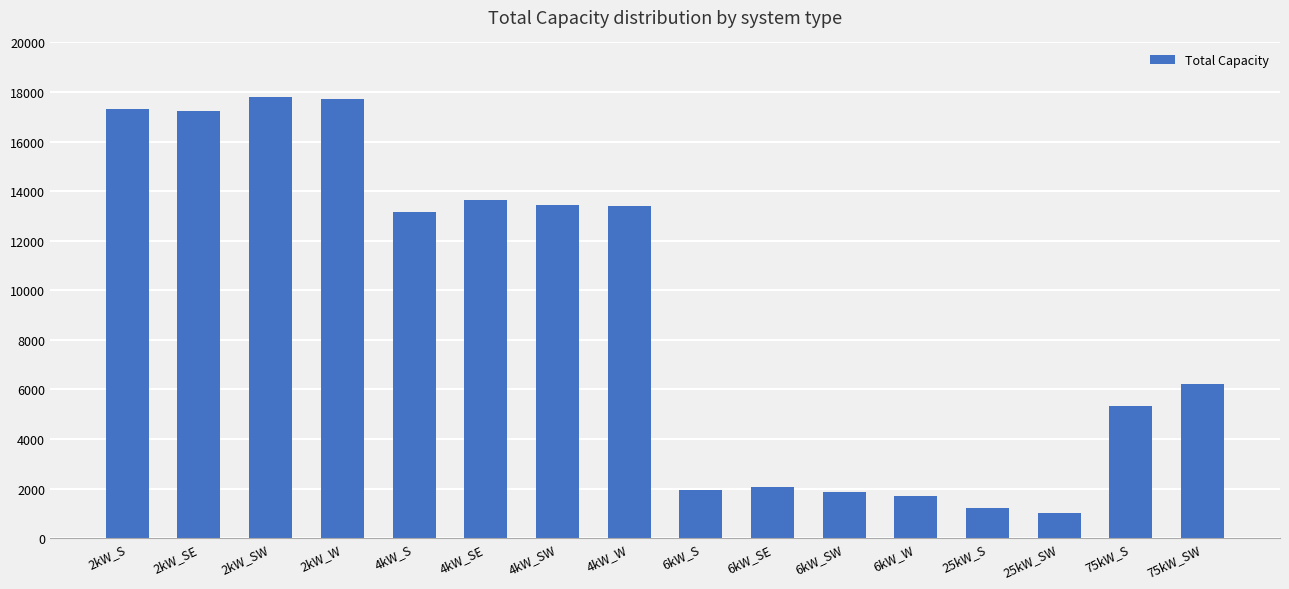

The chart shows a value of 4003 at 2kW_S. True or false?

False